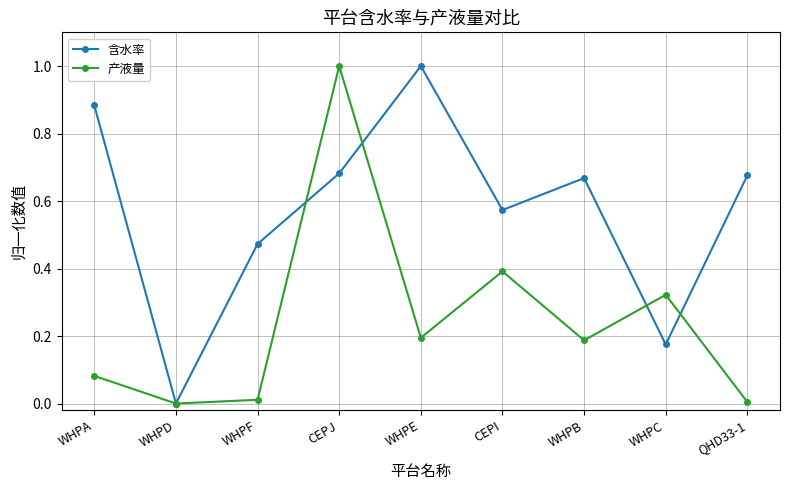

What is the label of the 7th point from the left?

WHPB